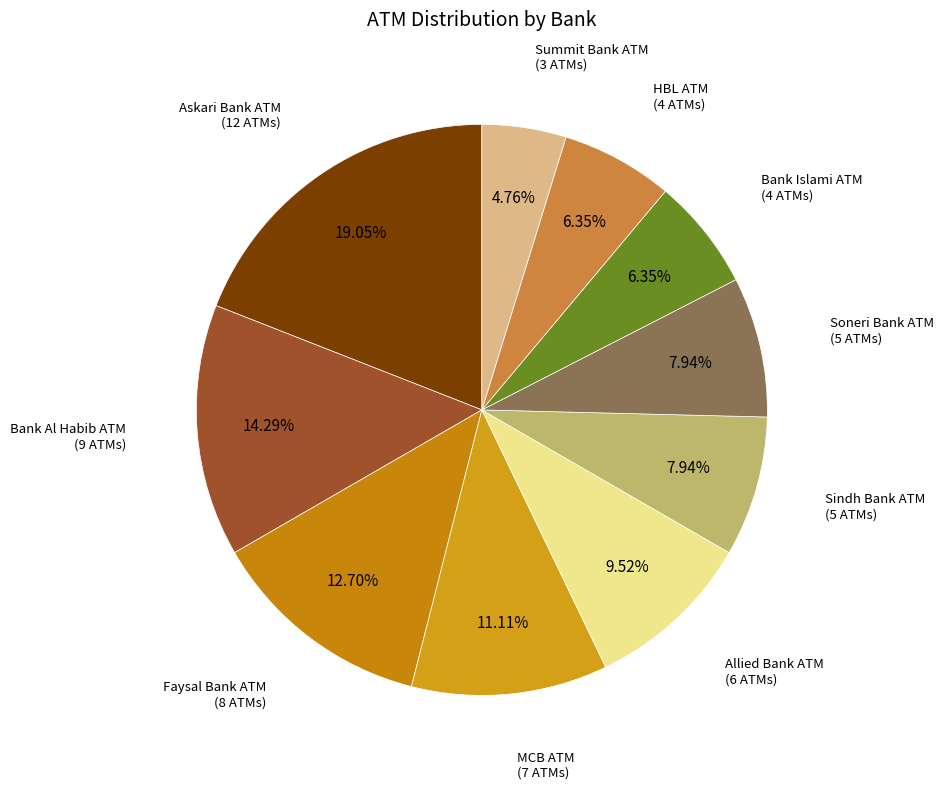

Which slice is the smallest?

Summit Bank ATM